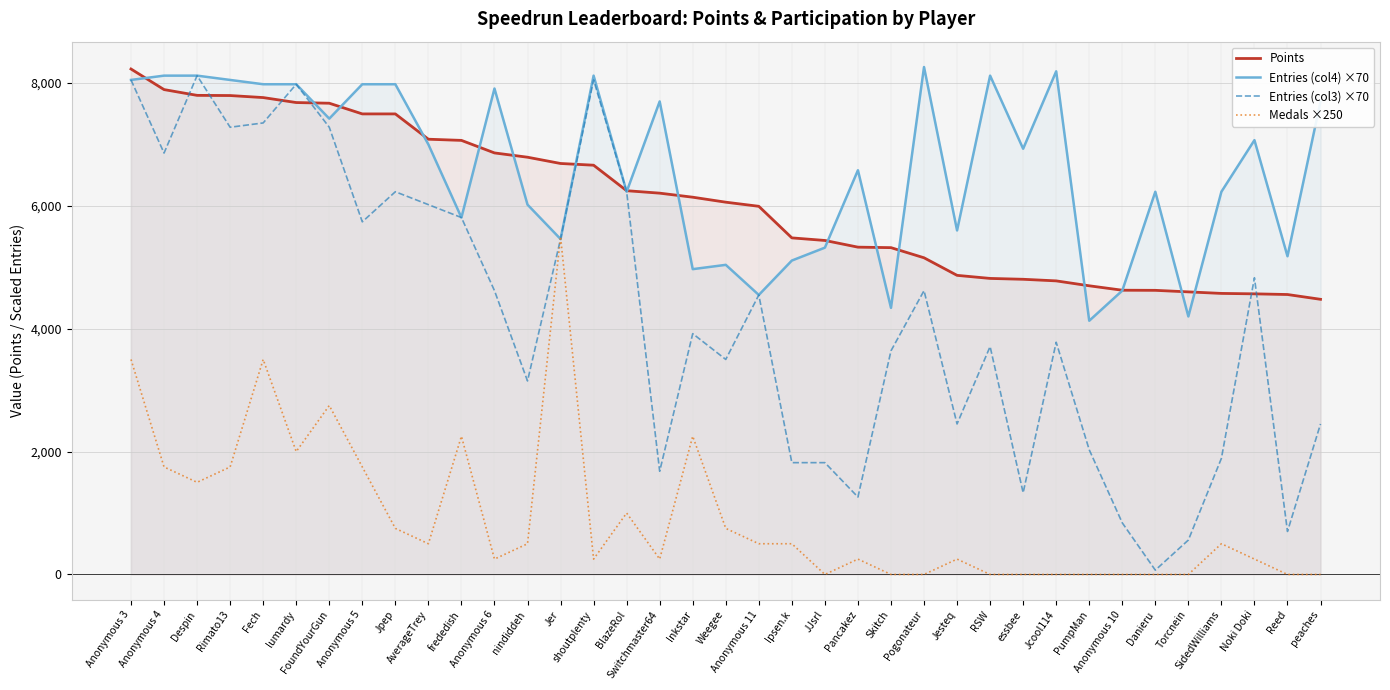

Which category has the lowest value in the Entries (col4) ×70 series?

PumpMan